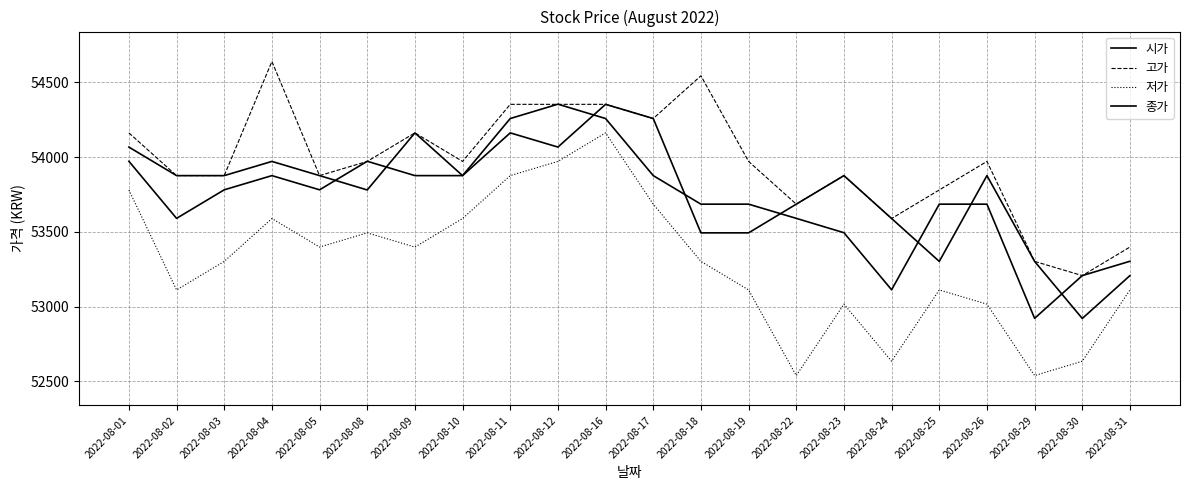

At how many categories does at least one series exceed 53622?

18